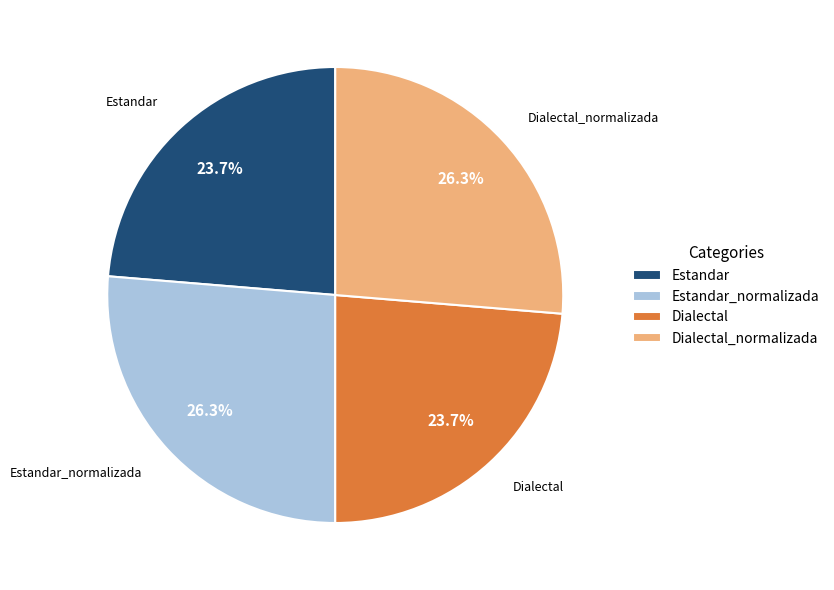

Which has a higher value, Estandar_normalizada or Estandar?

Estandar_normalizada